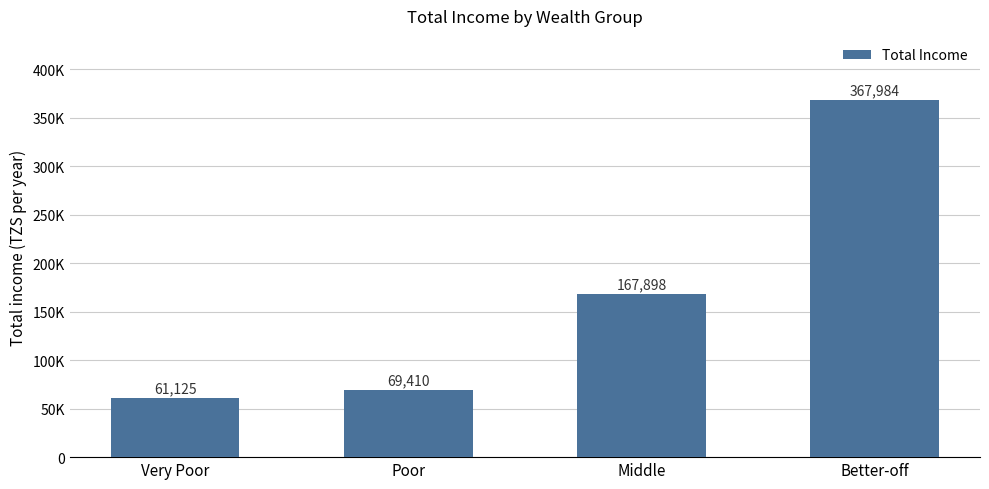

Which category has the highest value across all series?

Better-off